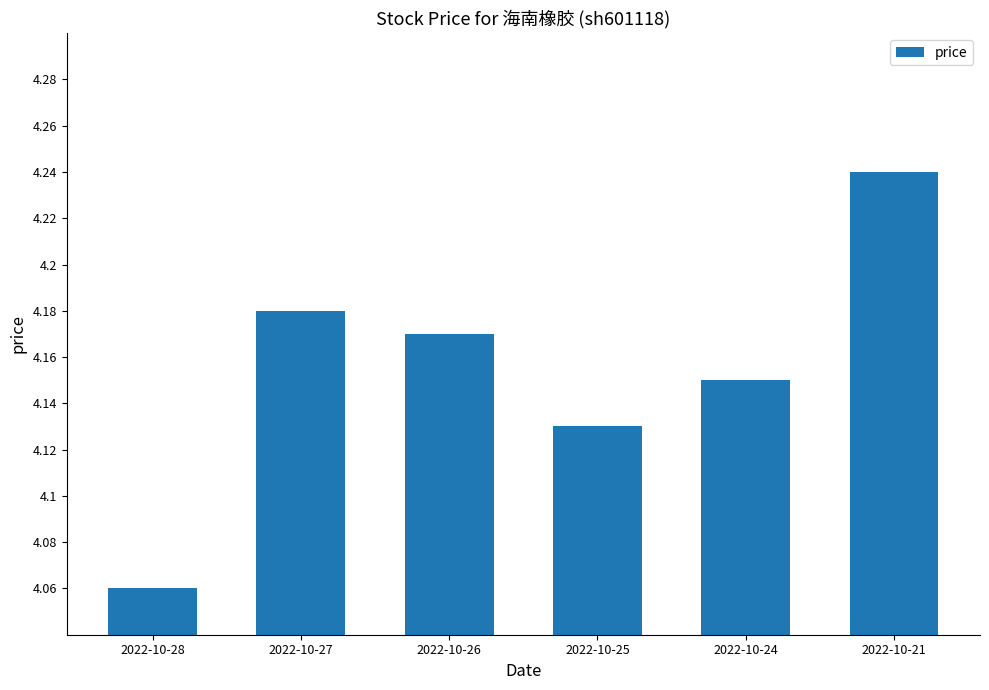

What is the sum of the values at 2022-10-24 and 2022-10-27?

8.3